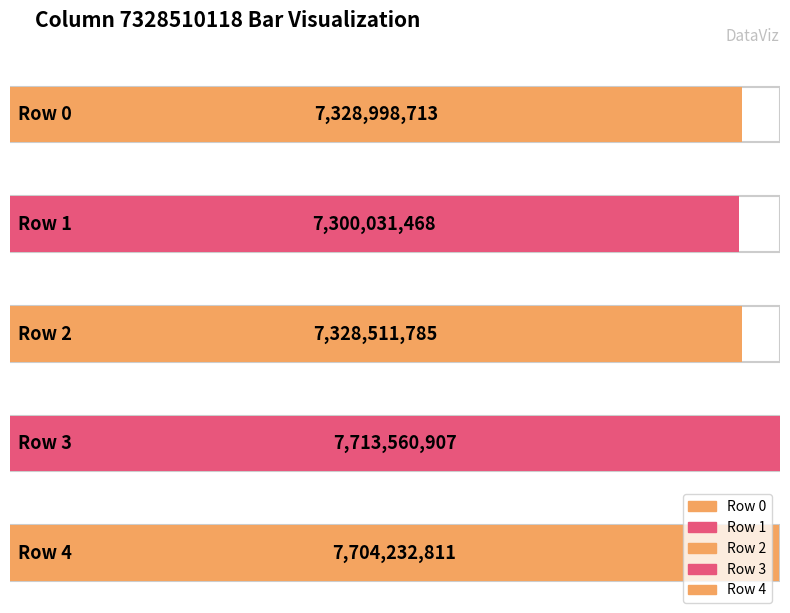

Reading right to left, what are all the values shown in this chart?

4=7704232811	3=7713560907	2=7328511785	1=7300031468	0=7328998713